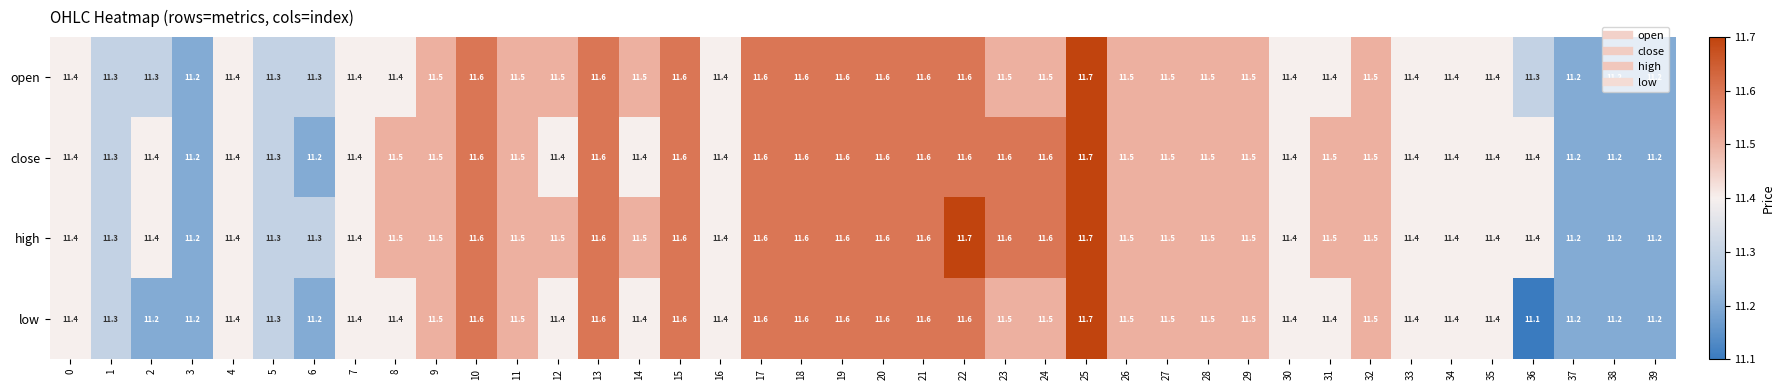

True or false: close has a value of 11.6 at 13.

True